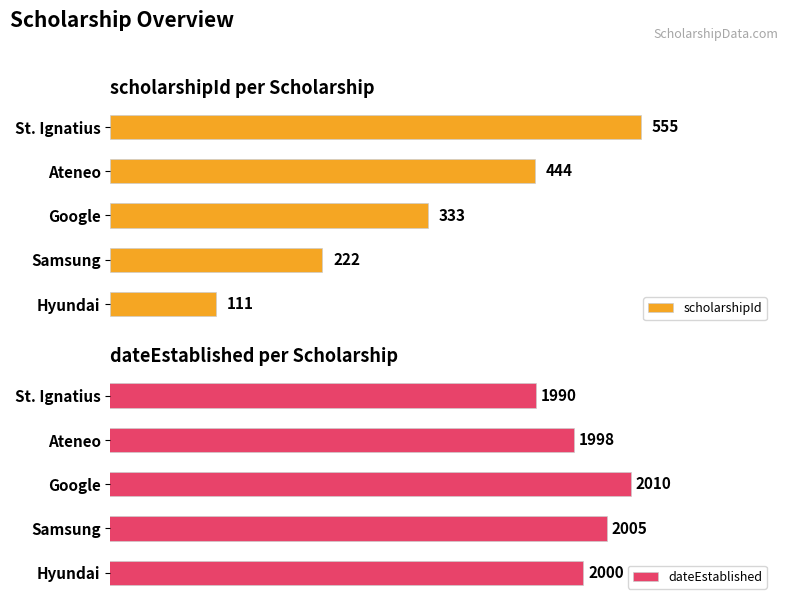

At which label does scholarshipId reach its minimum?

Hyundai